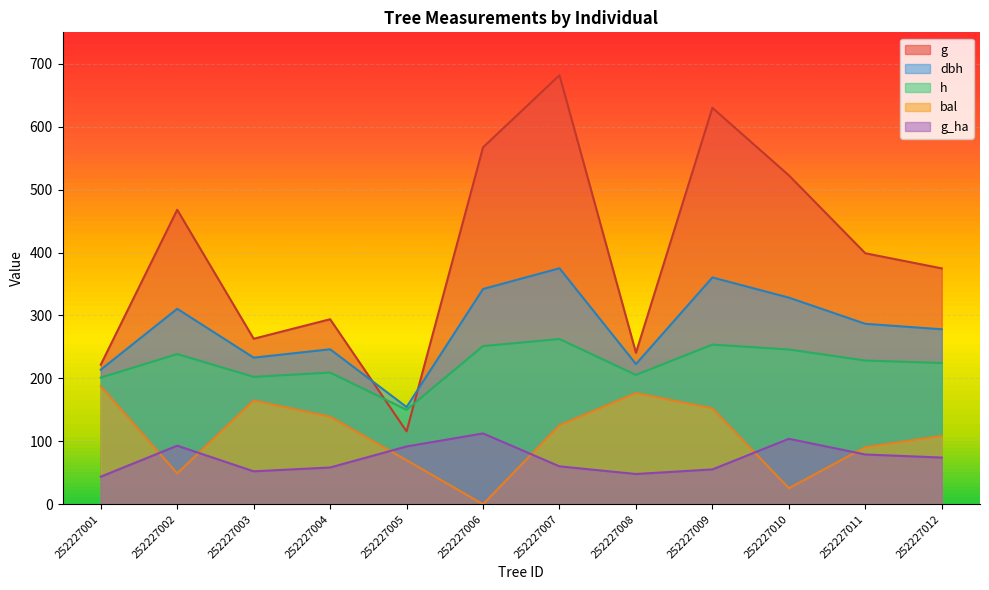

What is the value of the dbh point at the 6th from the left?

342.1